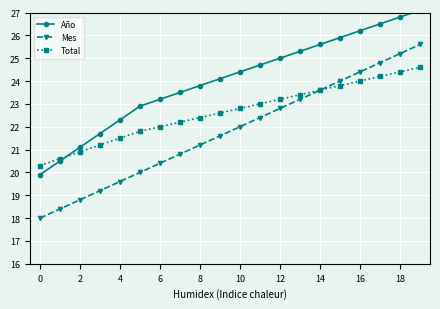

Is this an area chart (filled region under the line)?

No